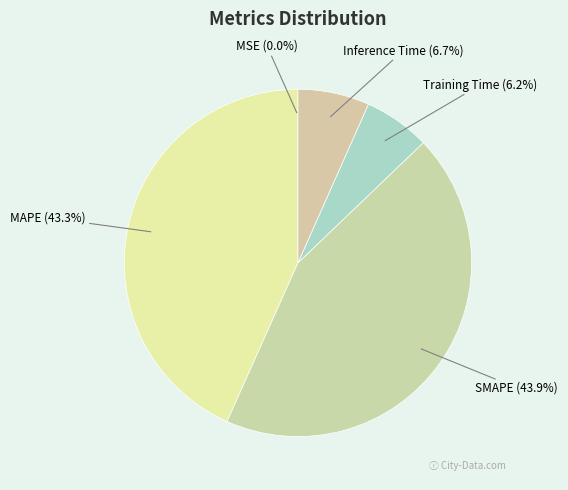

What percentage is the SMAPE slice, to the nearest percent?

44%